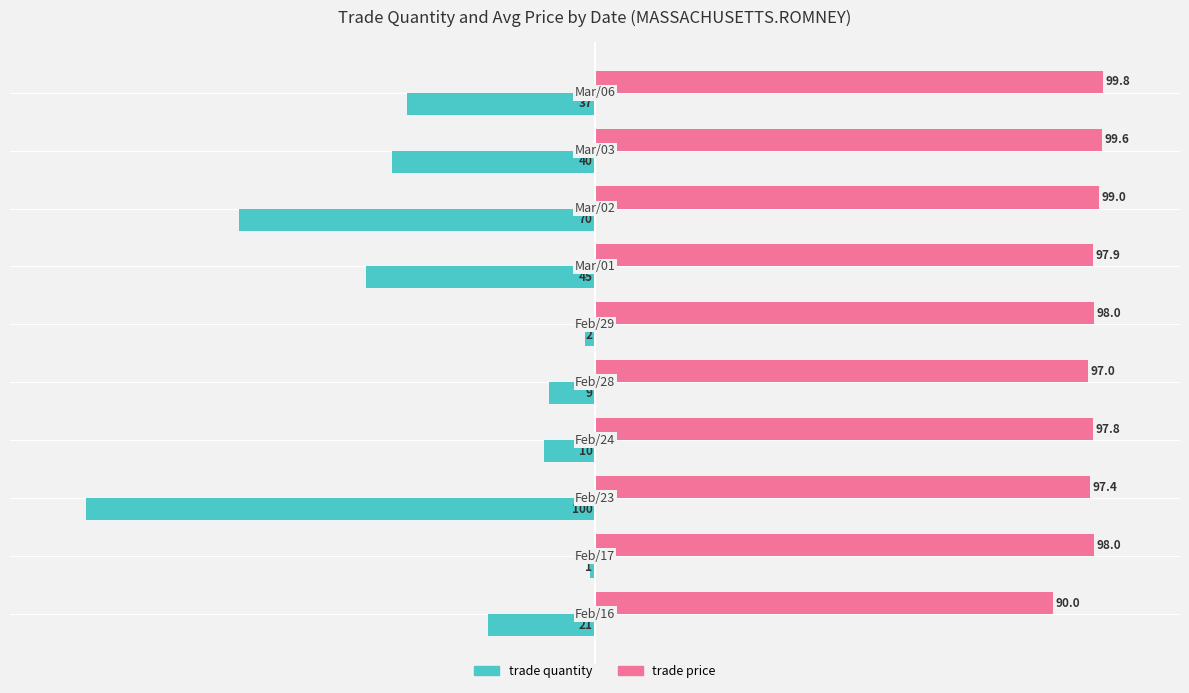

Which series has the largest total across all categories?

trade price